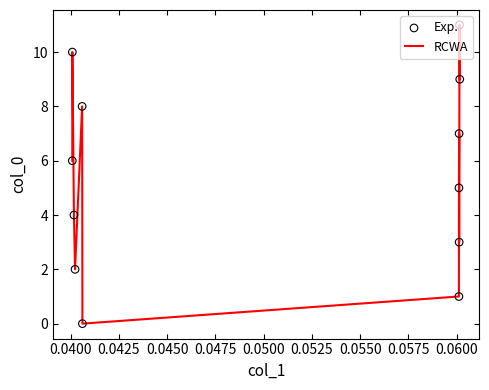

What is the difference between the maximum and minimum values?

11